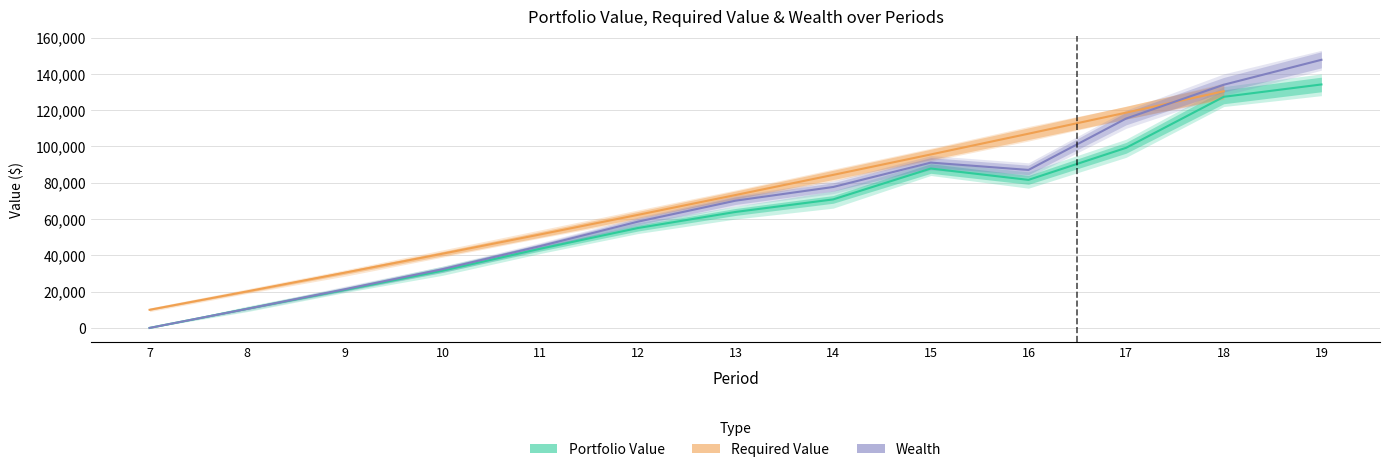

True or false: Wealth and Portfolio Value cross at least once.

False